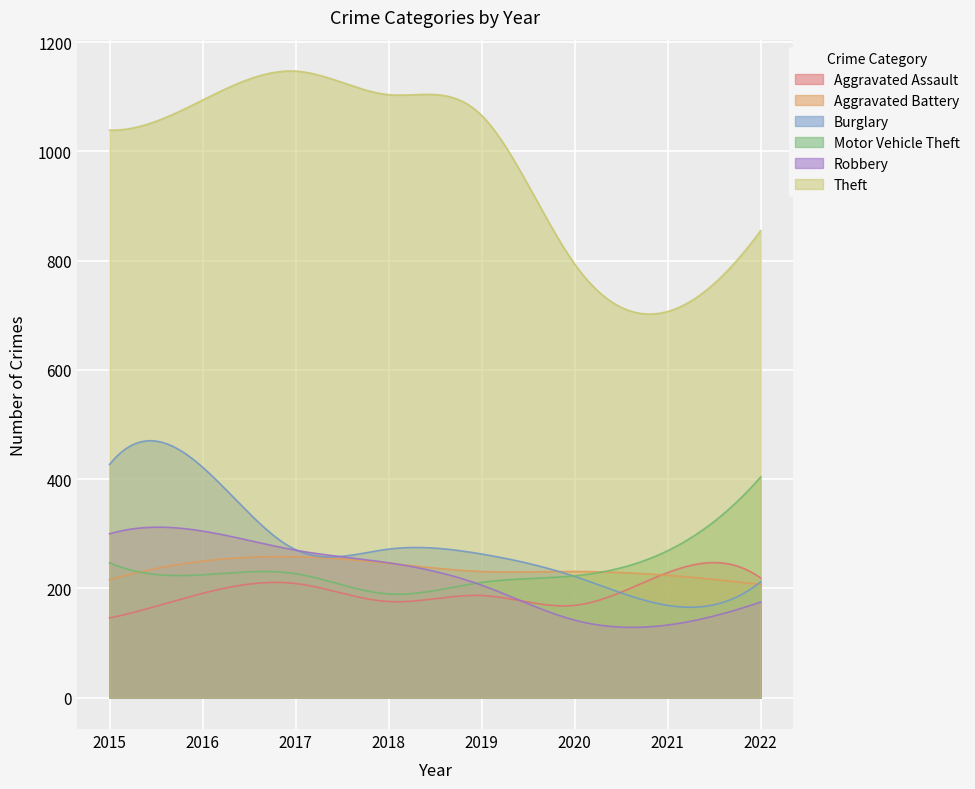

The value of Aggravated Assault at 2022 is 219.0. True or false?

True